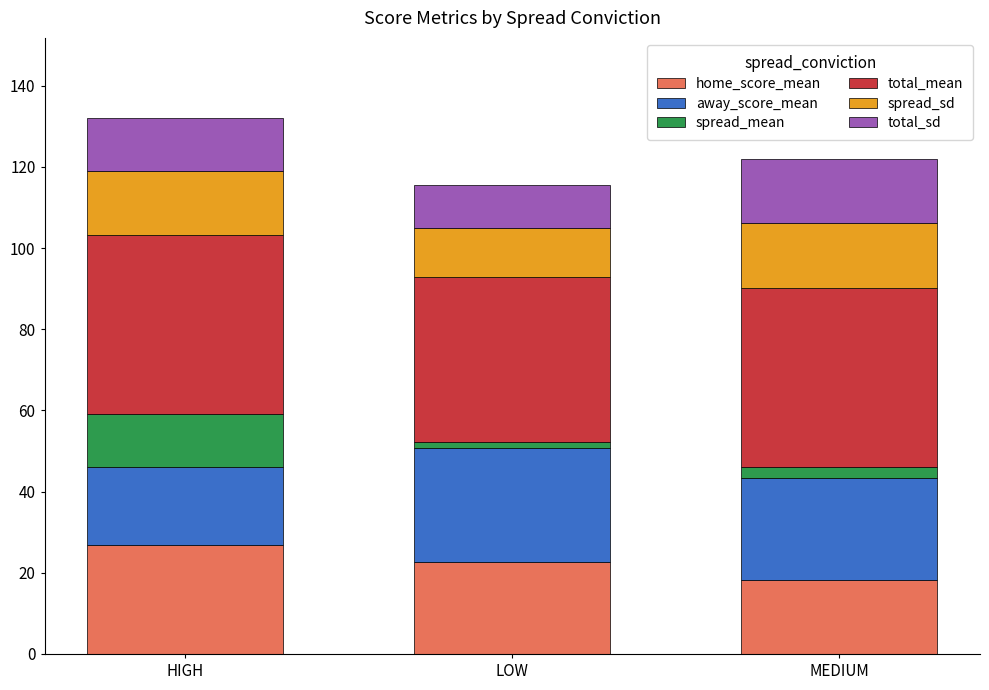

What is the lowest value of the home_score_mean series?

18.2